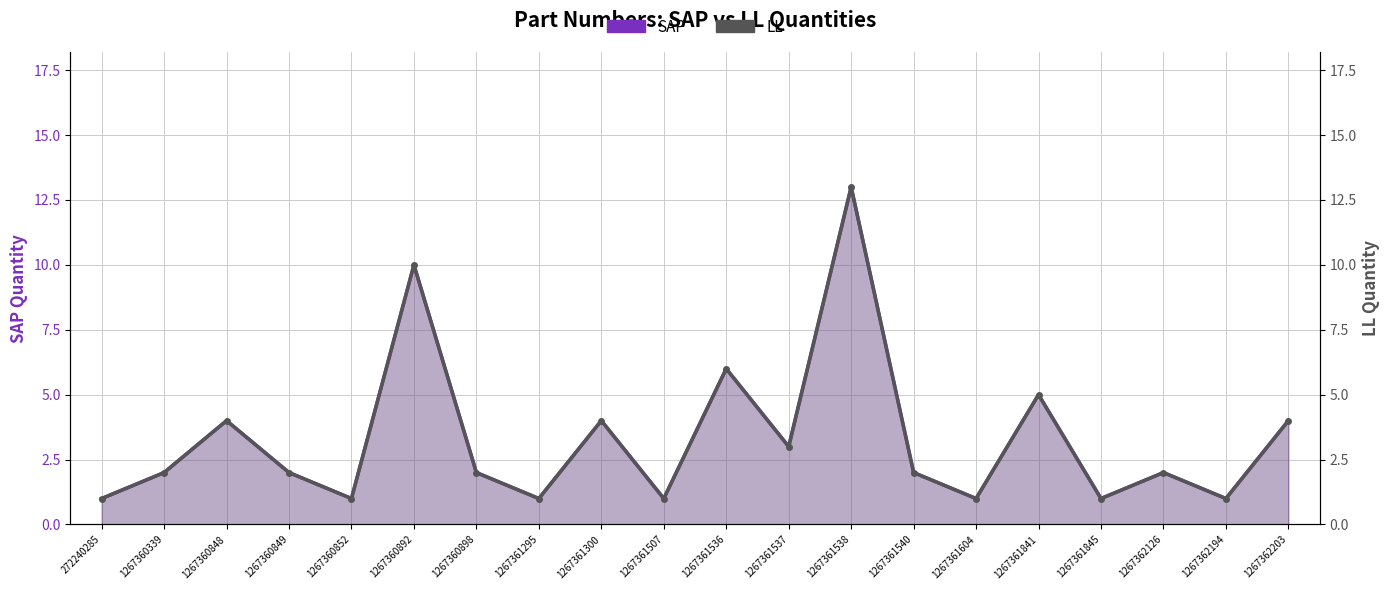

Reading left to right, transcribe all the data shown in this chart.

SAP: 1	2	4	2	1	10	2	1	4	1	6	3	13	2	1	5	1	2	1	4
LL: 1	2	4	2	1	10	2	1	4	1	6	3	13	2	1	5	1	2	1	4